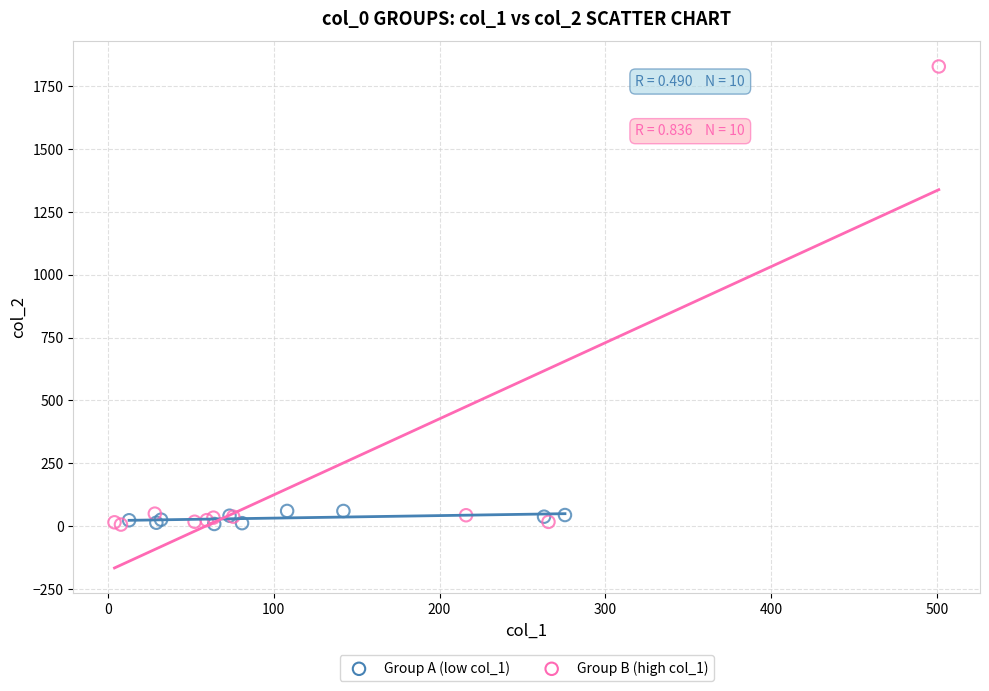

Which series reaches the maximum Y coordinate?

Group B (high col_1)